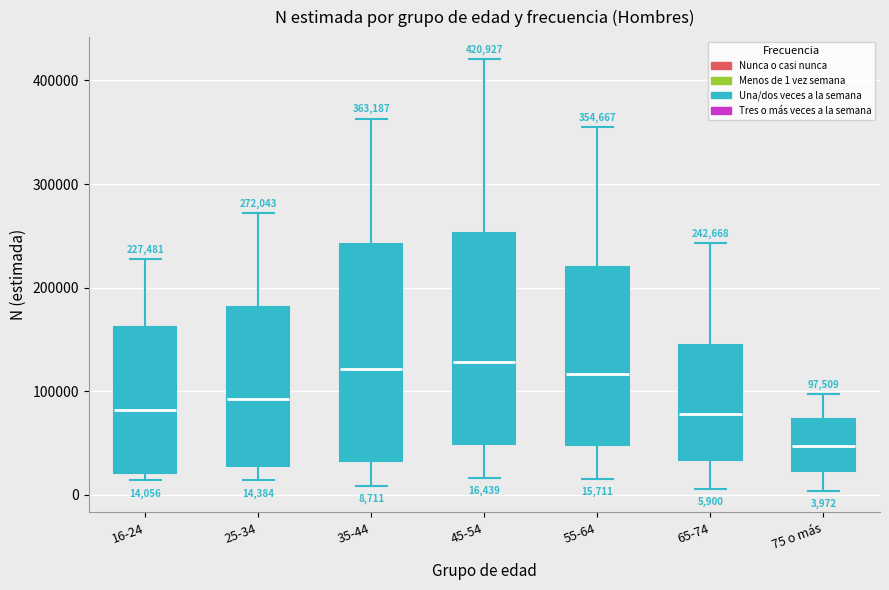

Which box has the lowest median line?

75 o más